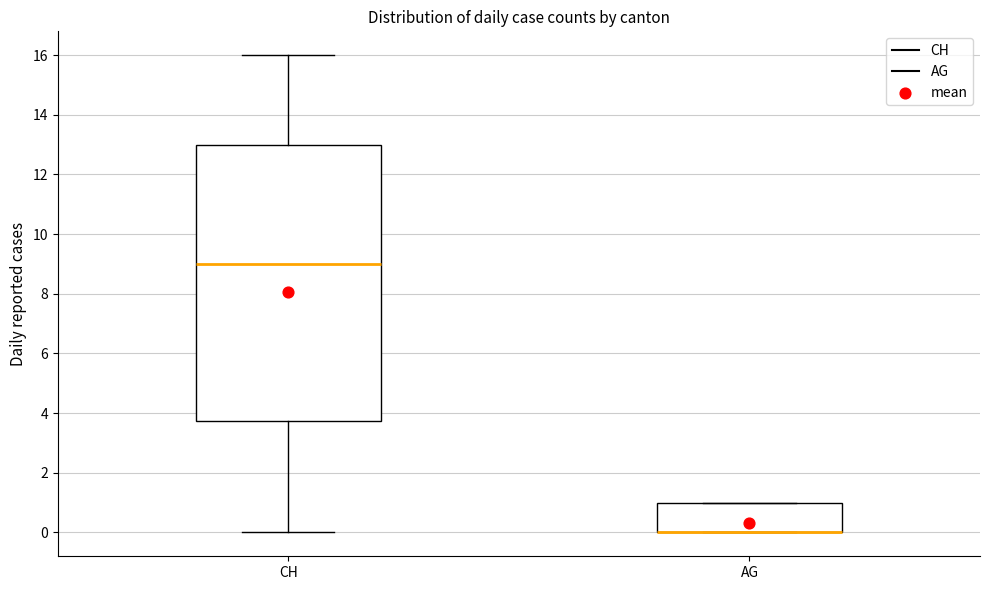

Where does the median line of the box for CH sit on the y-axis? The values are not printed on the chart, so give them approximately, as read against the axis.

9.0